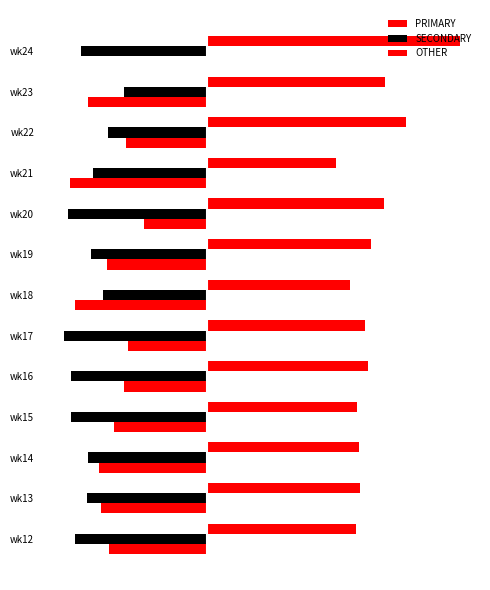

What are all the series names shown in the legend?

PRIMARY, SECONDARY, OTHER